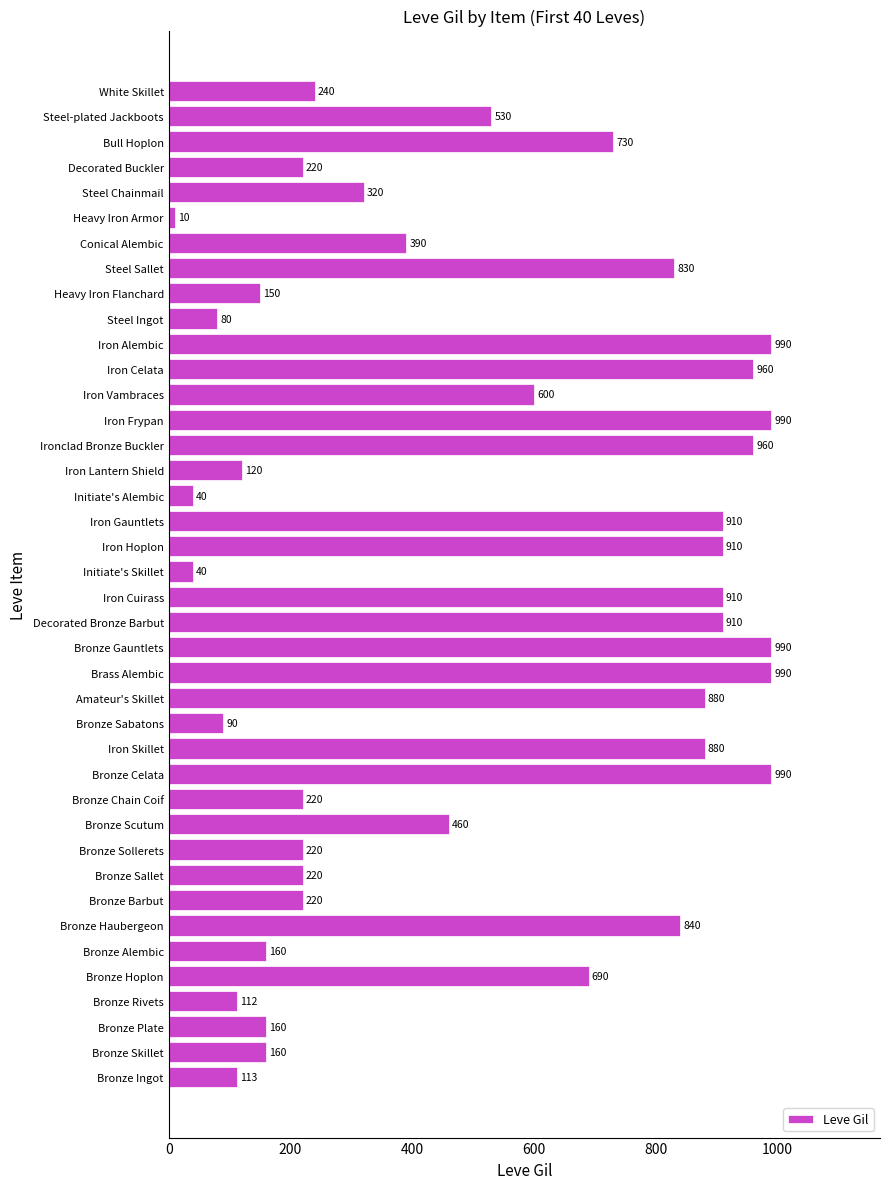

At which label is the value closest to 500?

Steel-plated Jackboots